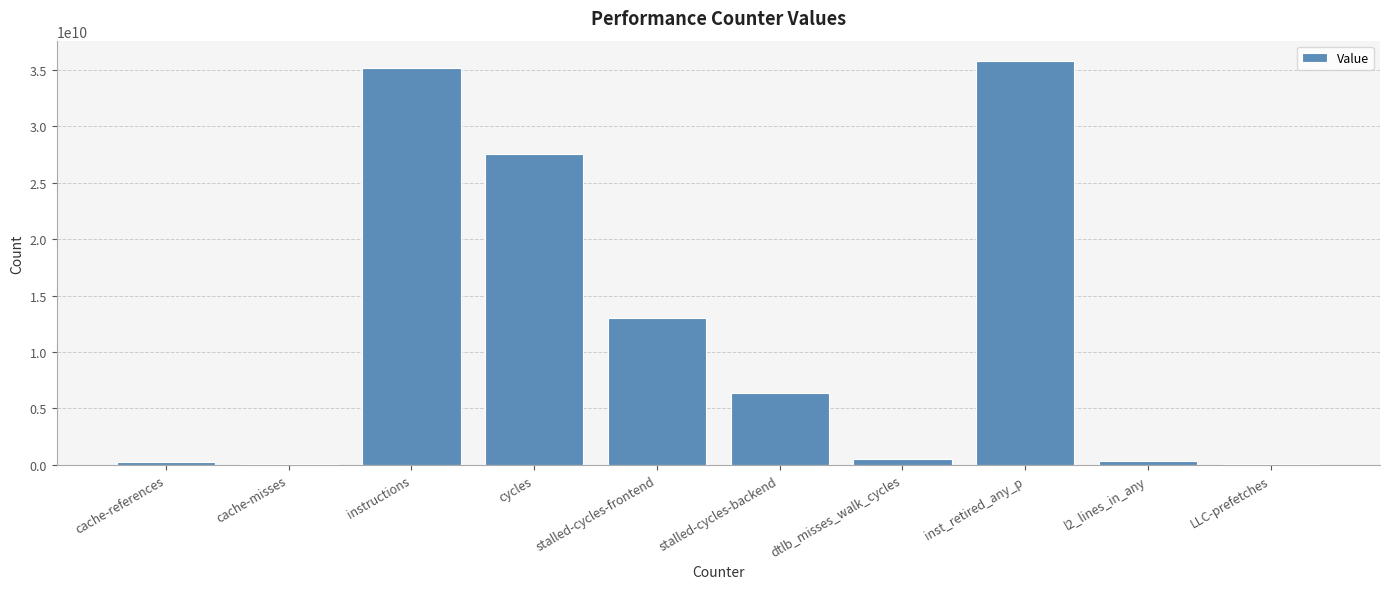

How many categories are shown in the chart?

10